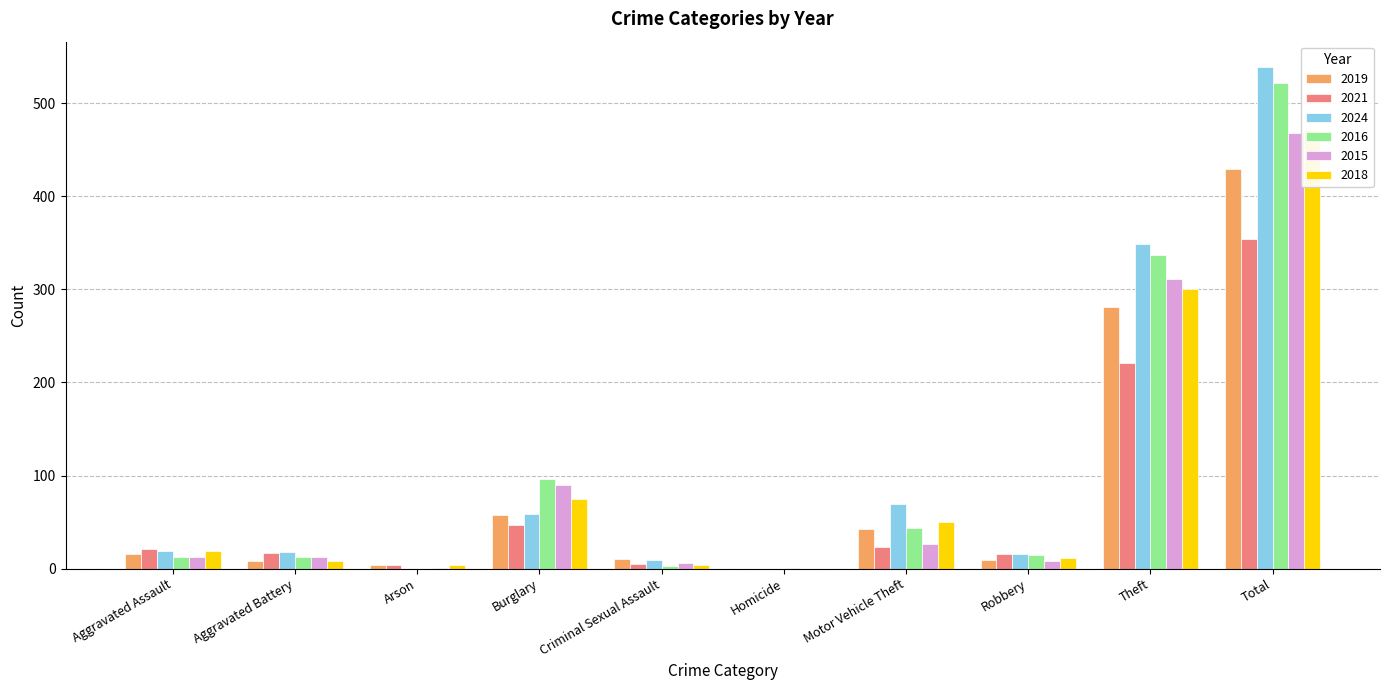

Which has a higher value, Arson or Robbery?

Robbery